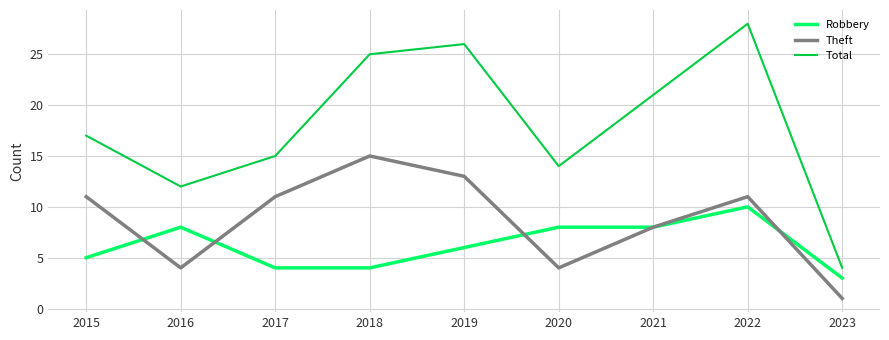

Rank the series by their average value, from lowest to highest.

Robbery, Theft, Total